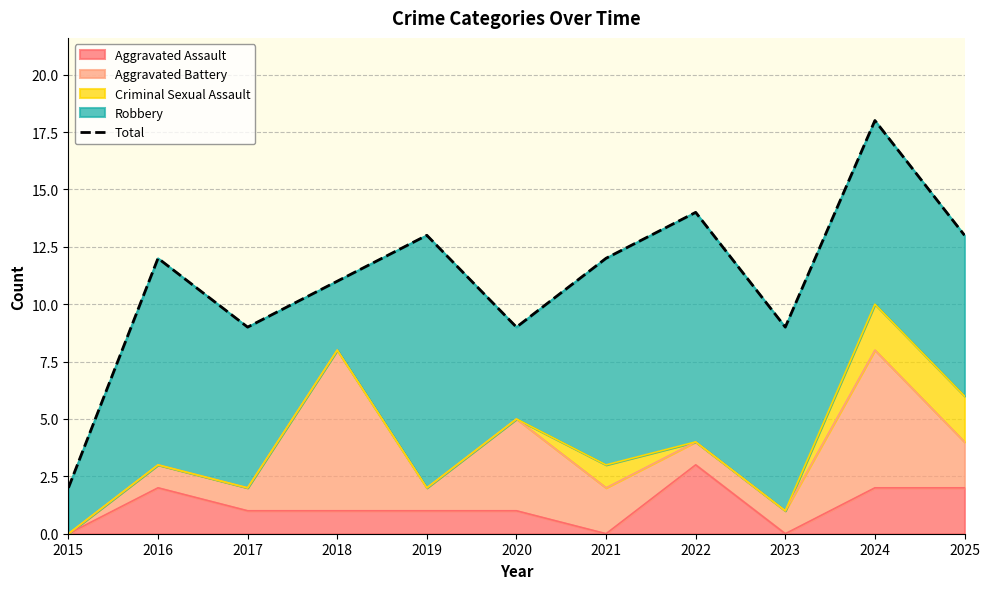

Reading left to right, what are all the values shown in this chart?

2	12	9	11	13	9	12	14	9	18	13